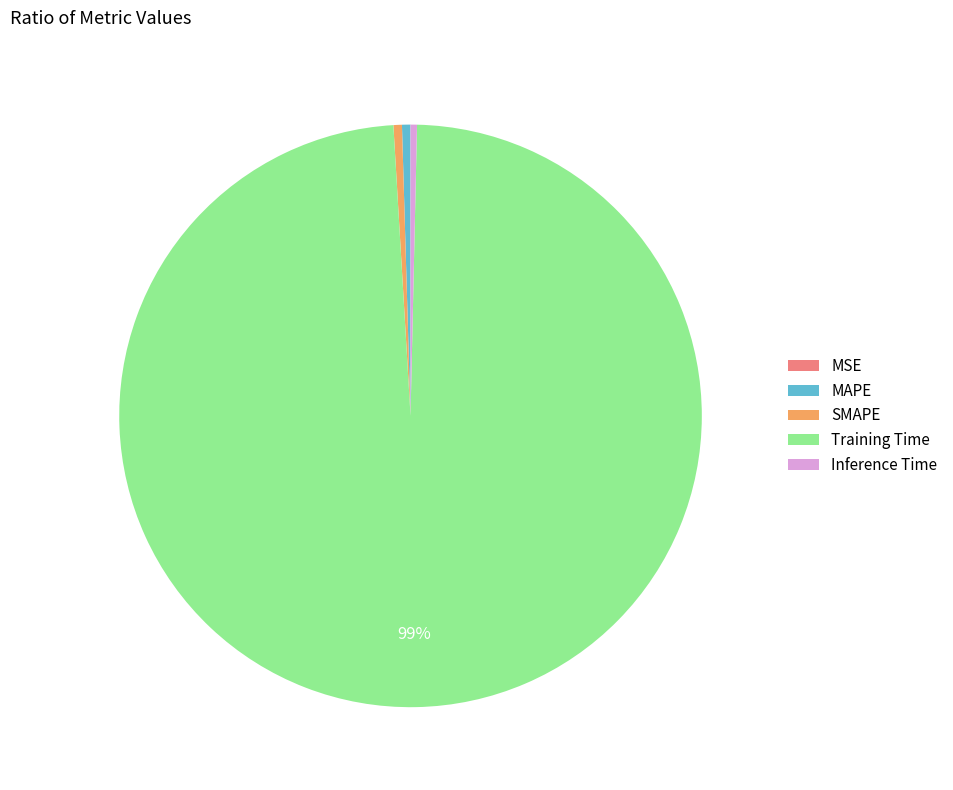

Is the sum of Training Time and SMAPE greater than half?

Yes